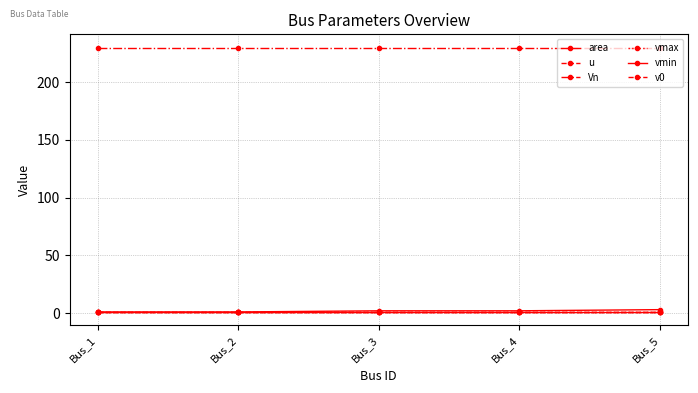

Which label corresponds to the smallest value in the chart?

Bus_1